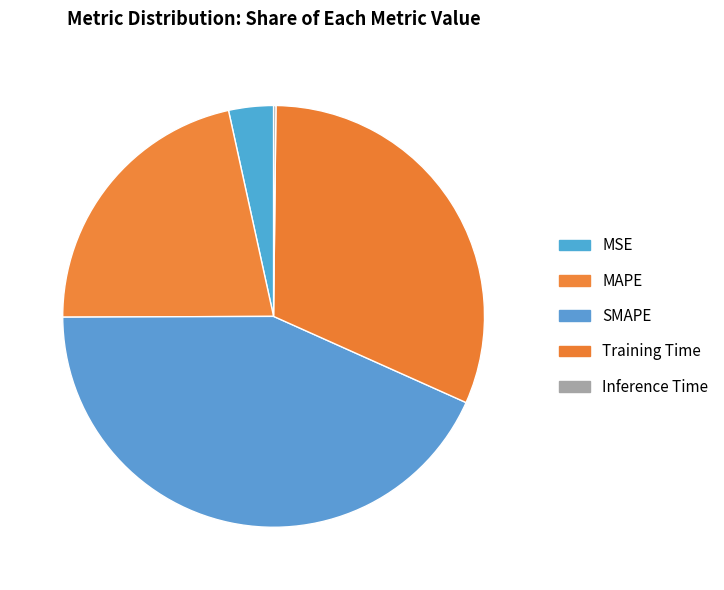

Is it true that Training Time is 32% of the pie?

True